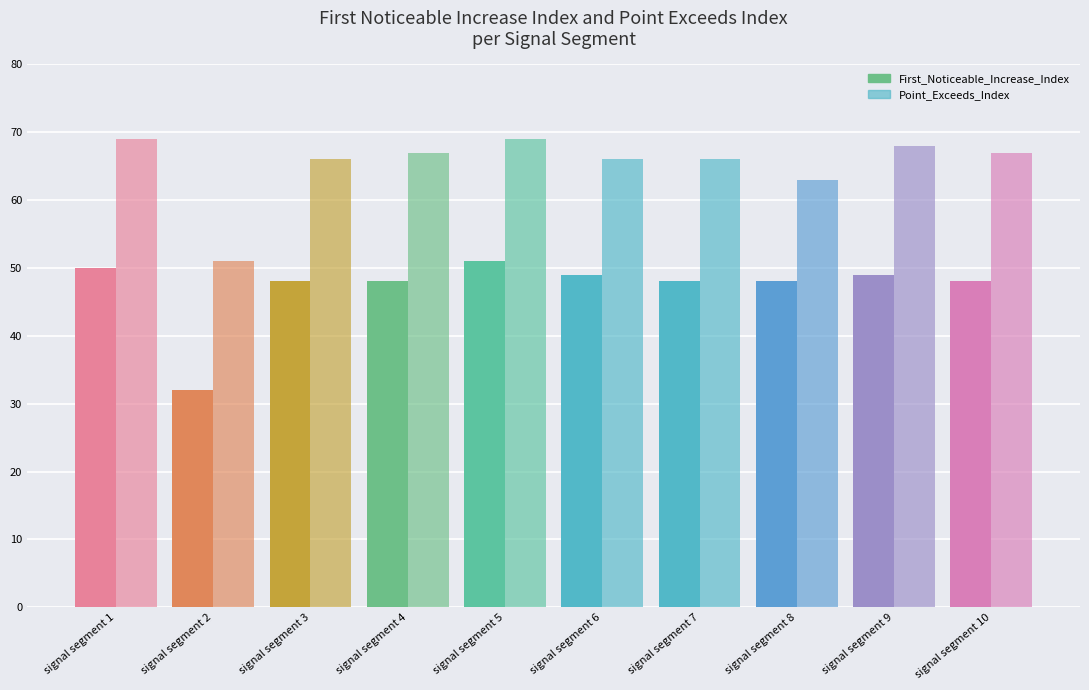

Is the value of First_Noticeable_Increase_Index at signal segment 4 greater than the value of Point_Exceeds_Index at signal segment 8?

No